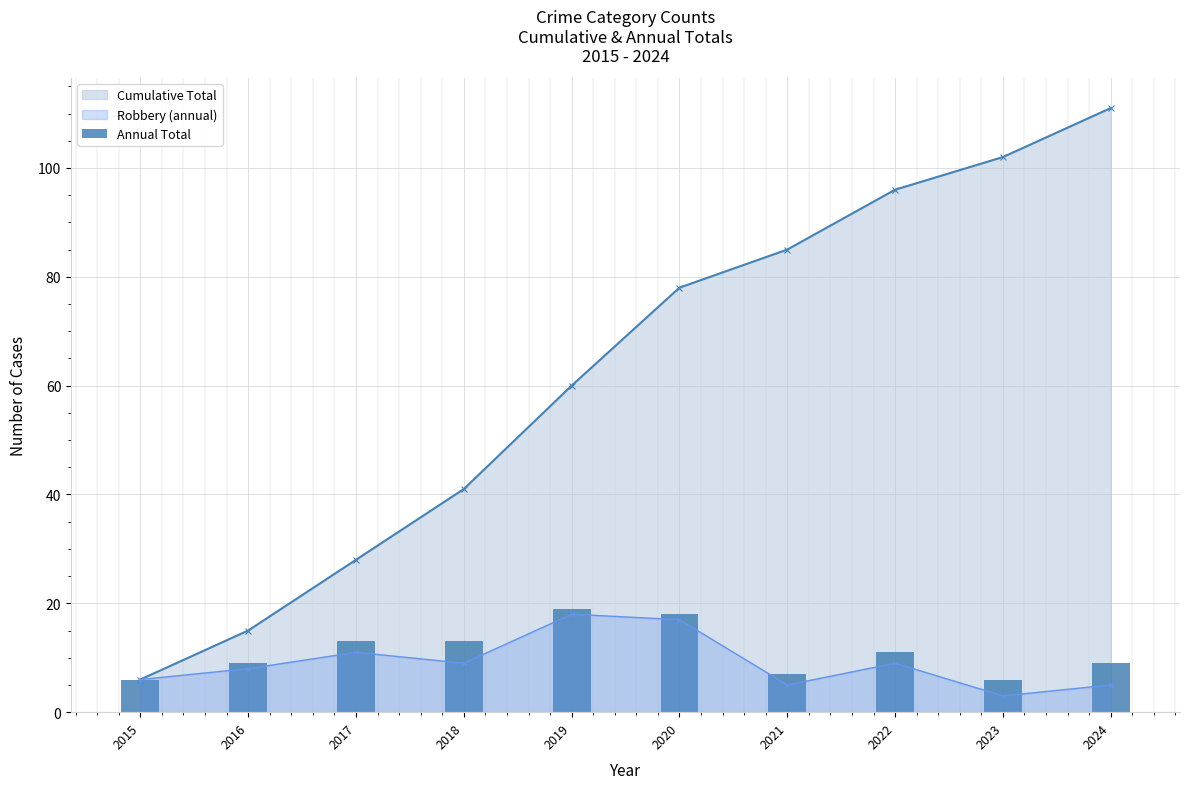

Where is the data nearest to the value 12?

2017